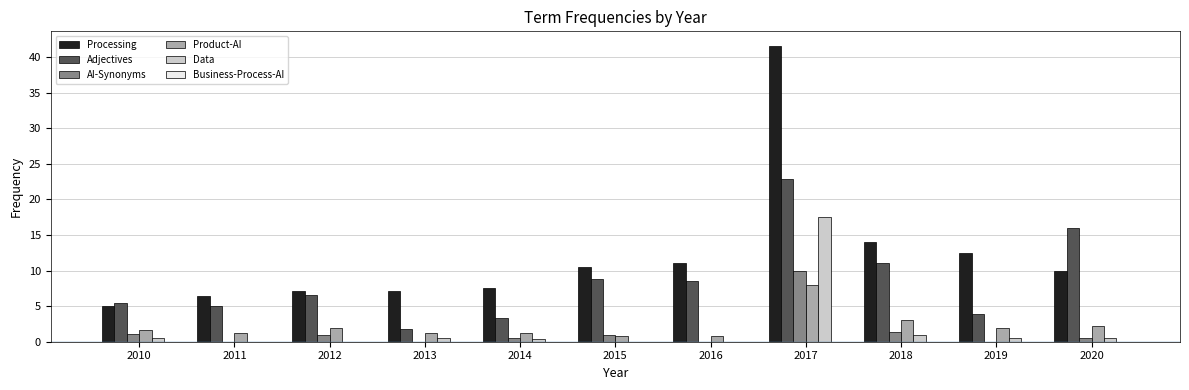

Read the Data value at 2018.

1.0